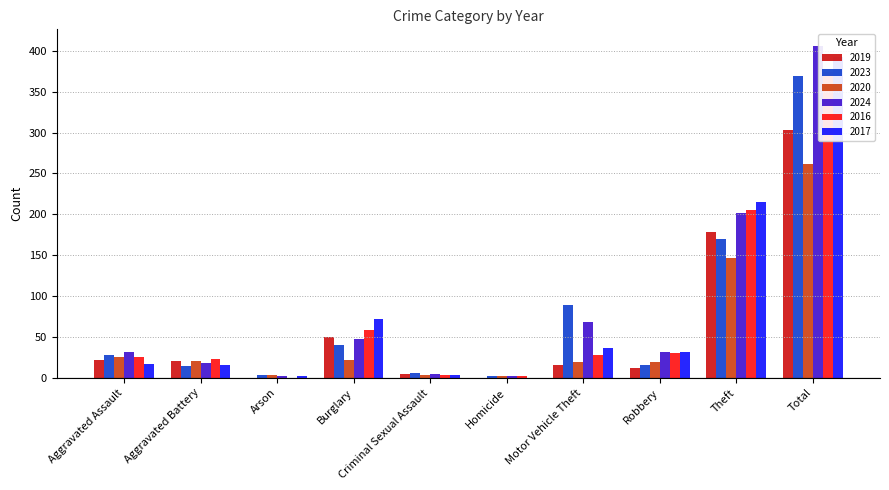

What is the sum of the 2019 values at Aggravated Assault and Arson?

22